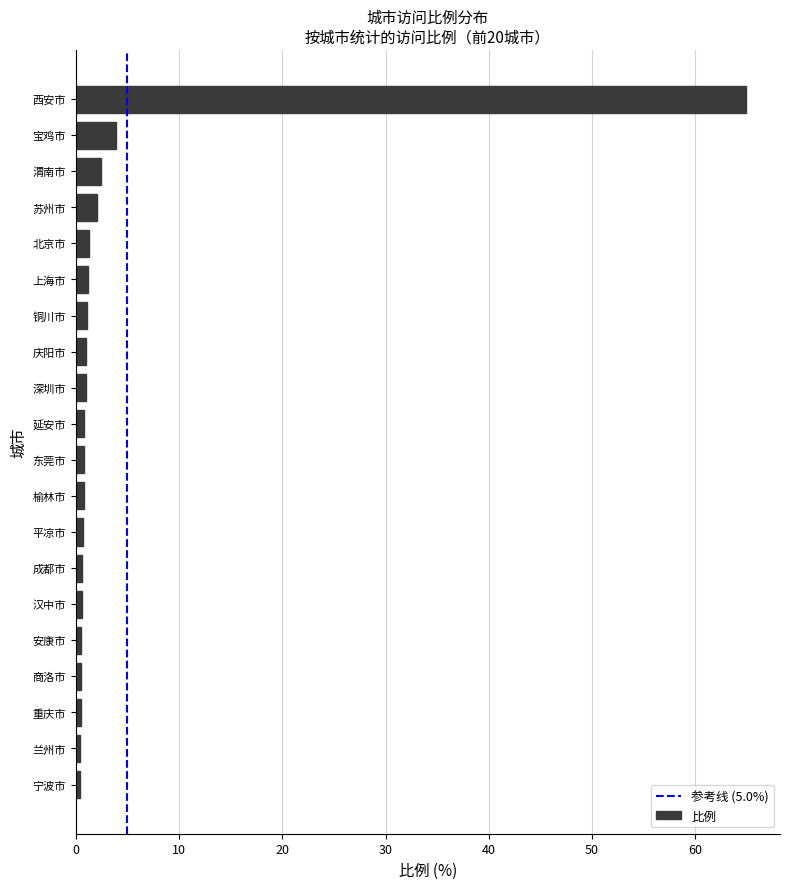

At which category does the chart reach its peak across all series?

西安市